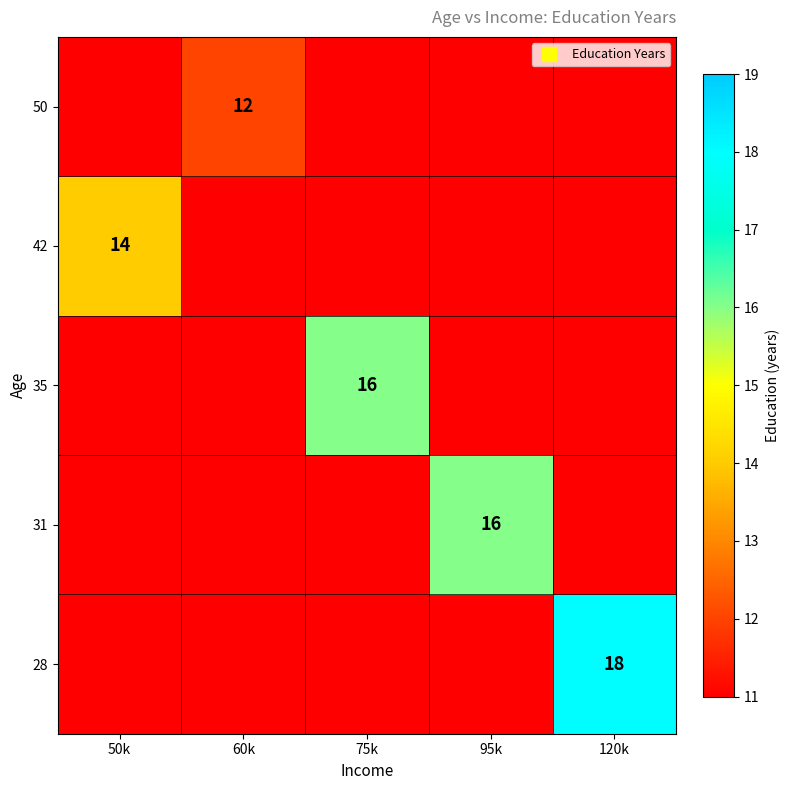

What value does the 42 series have at 120k?

11